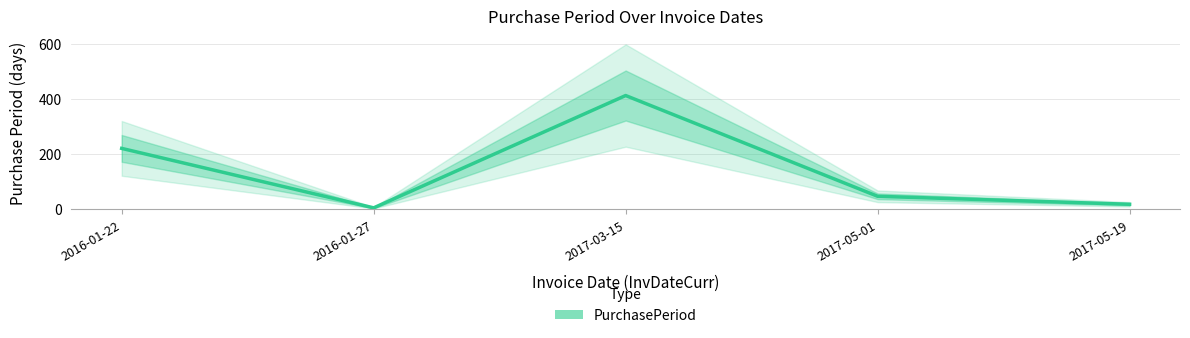

At which category does the chart reach its peak across all series?

2017-03-15